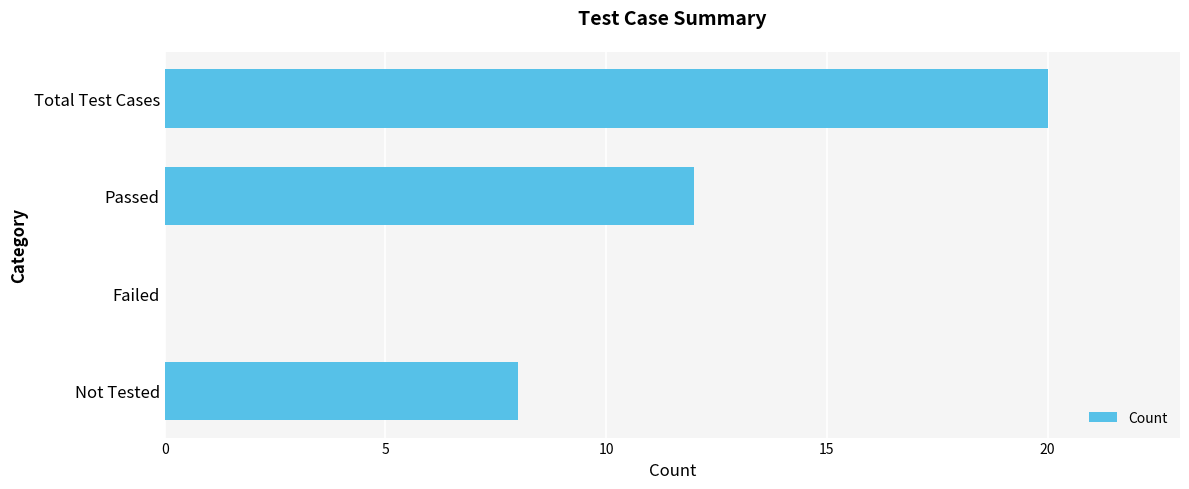

How many categories are shown in the chart?

4